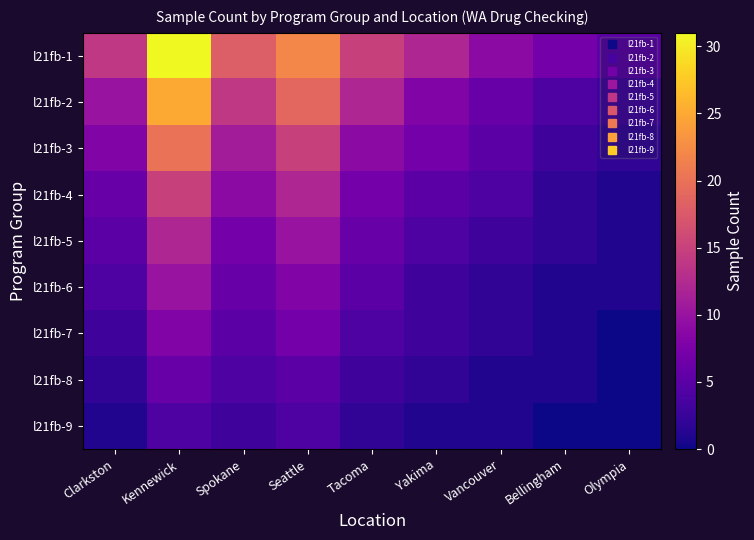

Rank the series at Yakima from lowest to highest value.

l21fb-9, l21fb-8, l21fb-6, l21fb-7, l21fb-5, l21fb-4, l21fb-3, l21fb-2, l21fb-1